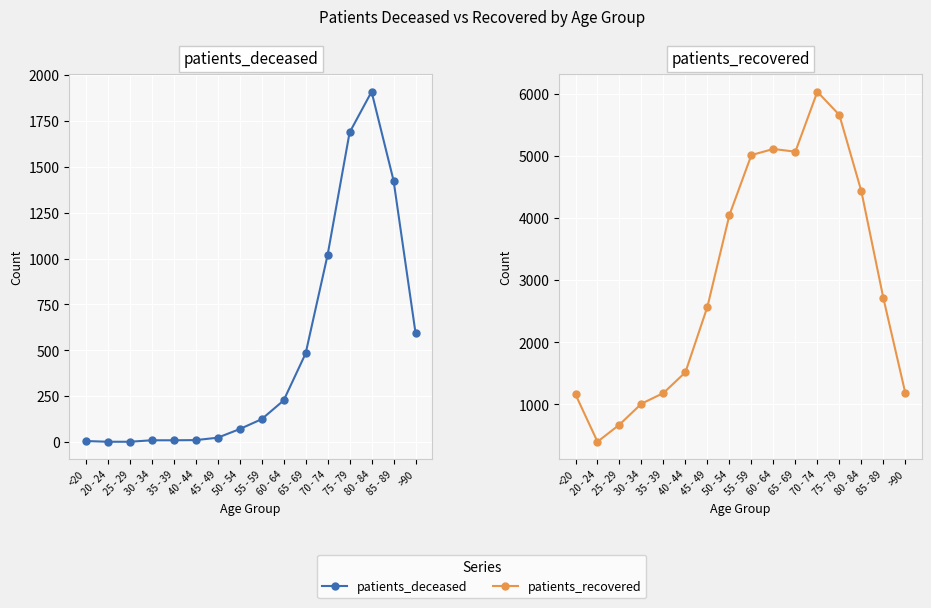

How many lines are shown in the chart?

2